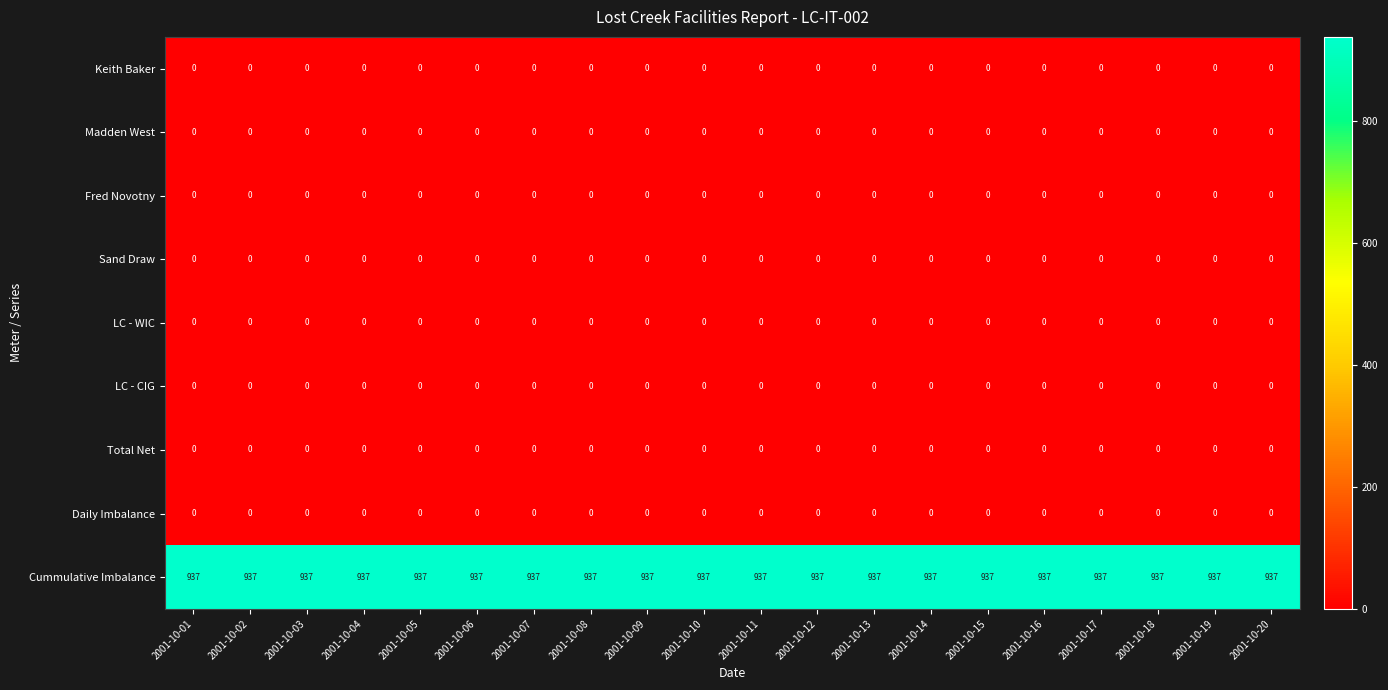

What is the maximum value shown in the chart?

937